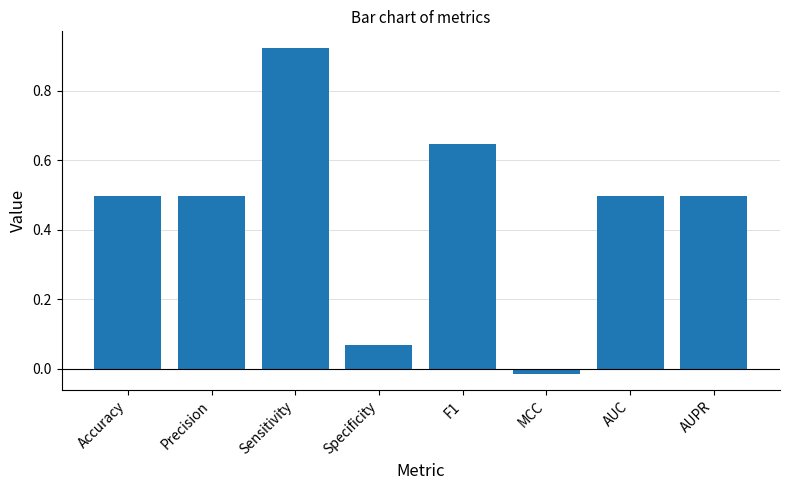

Which category has the highest value across all series?

Sensitivity